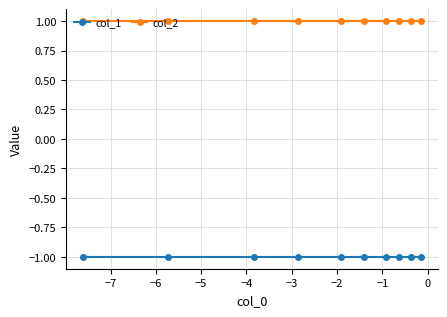

Reading left to right, extract all data points from this chart.

col_1: -1	-1	-1	-1	-1	-1	-1	-1	-1	-1
col_2: 1	1	1	1	1	1	1	1	1	1